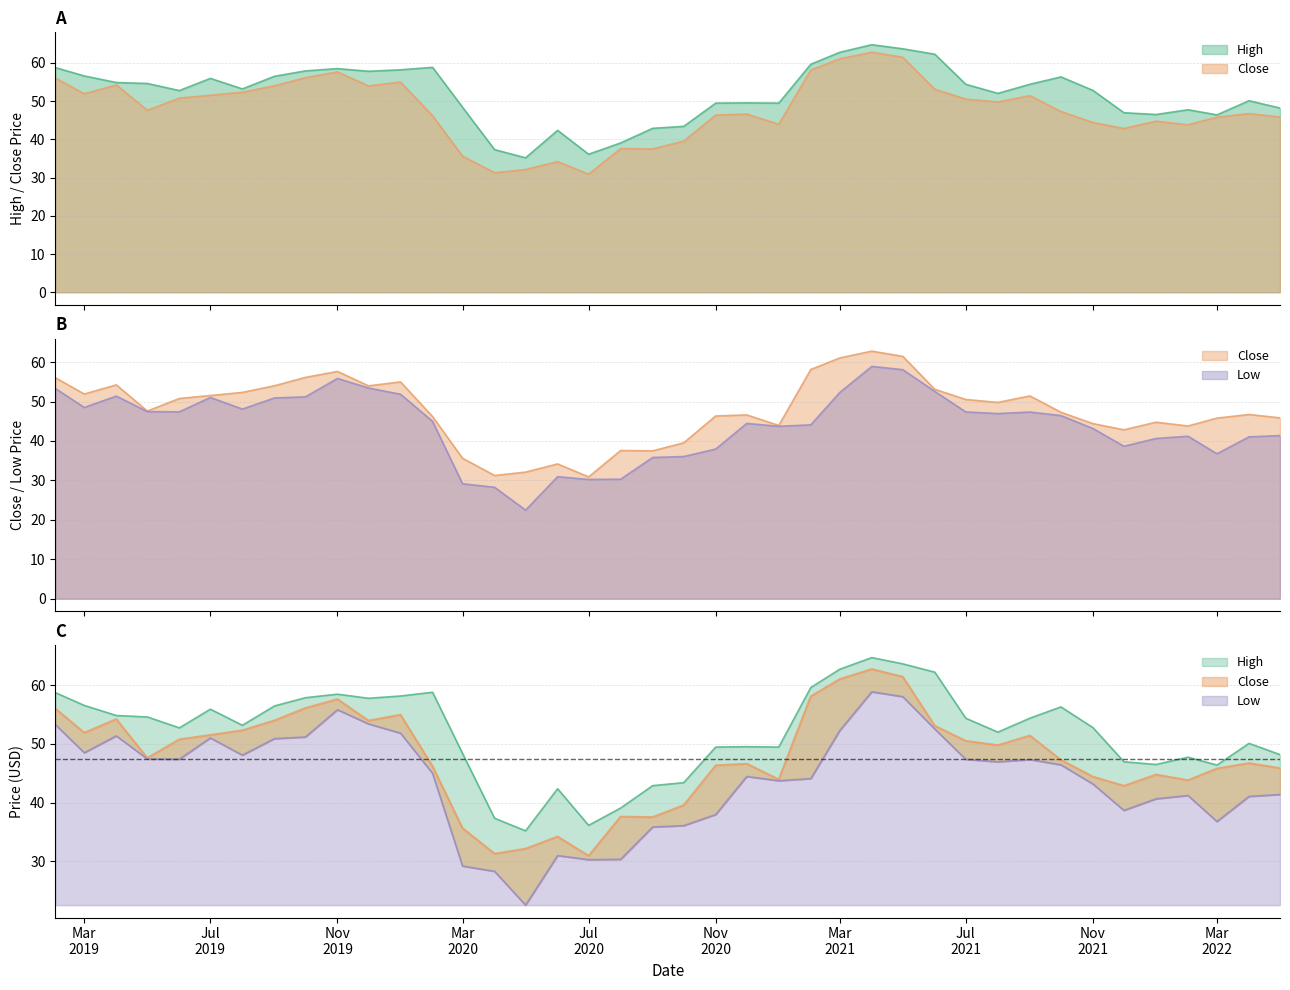

At how many categories does at least one series exceed 30?

40